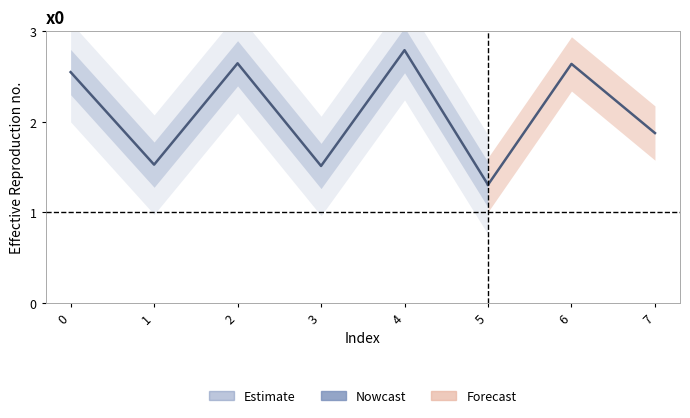

What is the change in value from 3 to 4?

+1.3